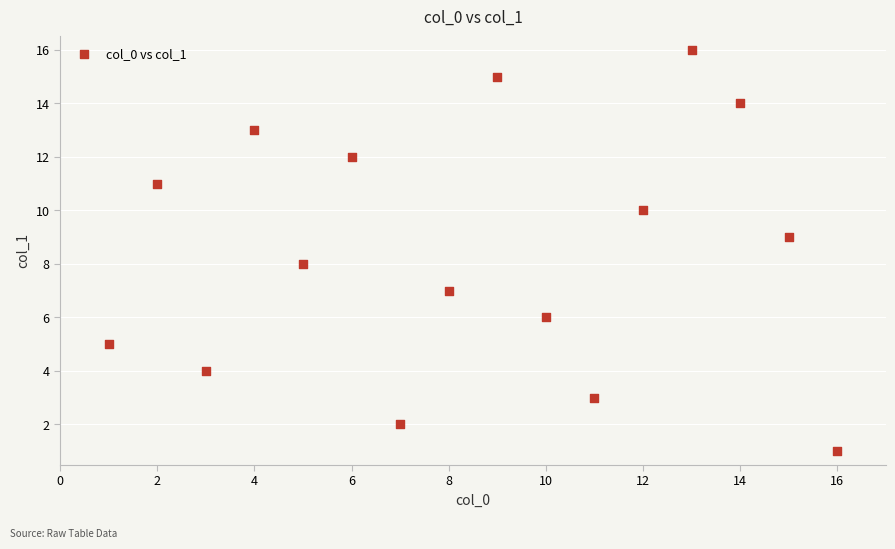

What is the range of Y values (max minus min)?

15